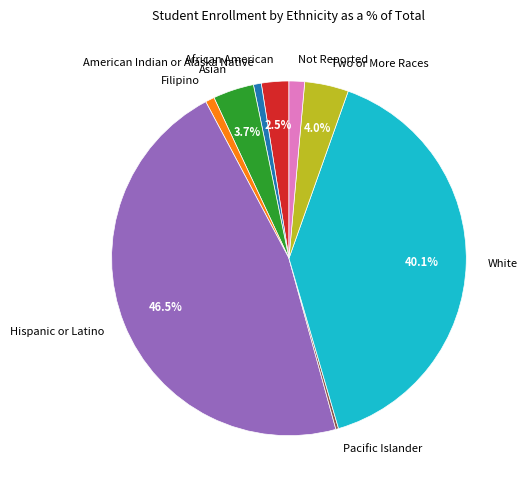

To the nearest percent, what is the difference between the largest and smallest slice percentages?

46%